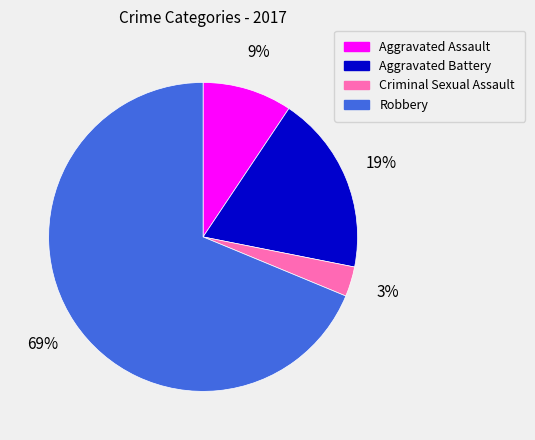

Is it true that Criminal Sexual Assault is 3% of the pie?

True